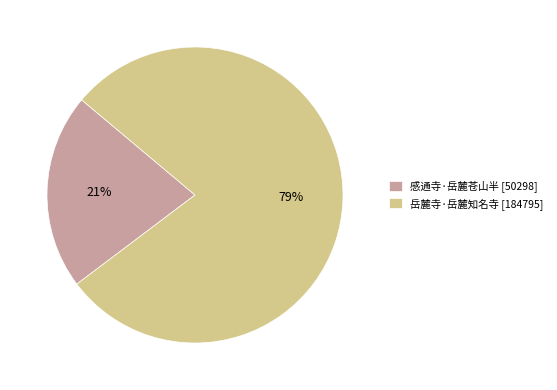

Count the number of slices in the pie.

2